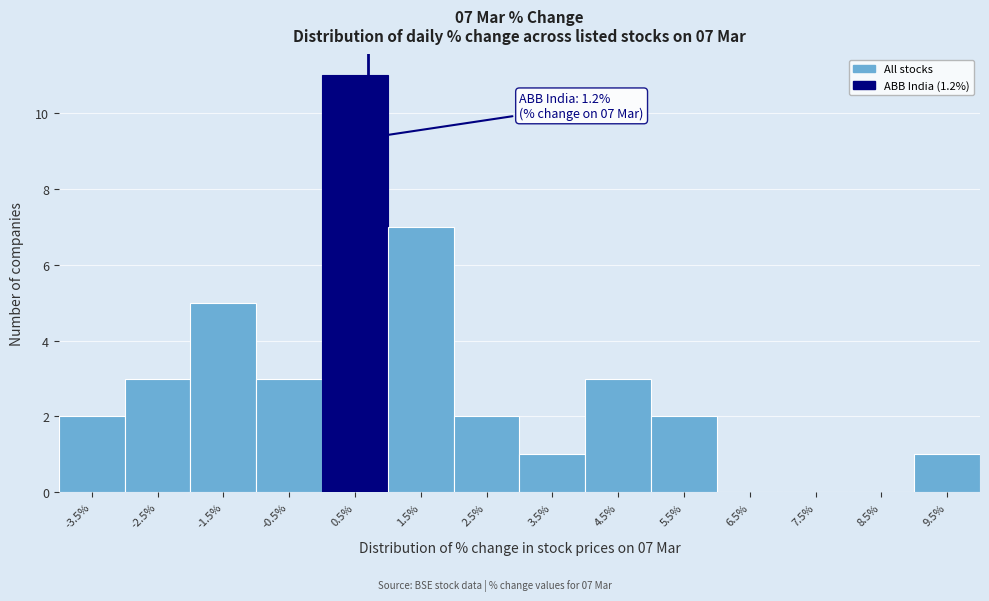

Reading left to right, what are all the values shown in this chart?

-3.5%=2	-2.5%=3	-1.5%=5	-0.5%=3	0.5%=11	1.5%=7	2.5%=2	3.5%=1	4.5%=3	5.5%=2	6.5%=0	7.5%=0	8.5%=0	9.5%=1